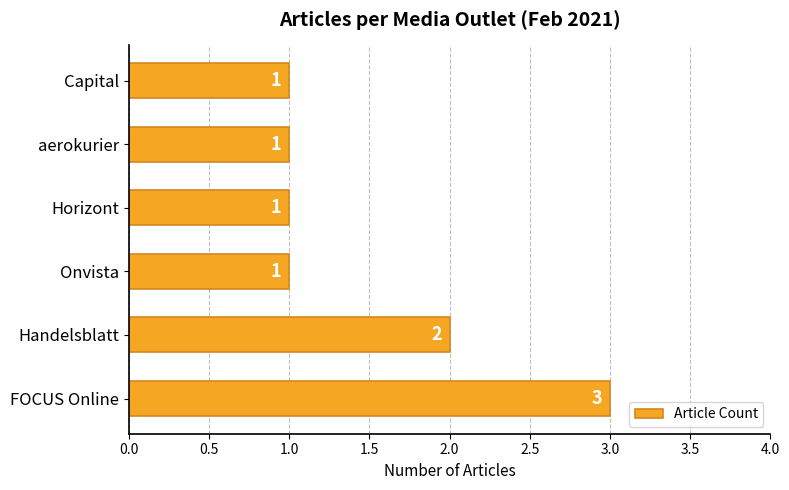

True or false: the data shows 0 at aerokurier.

False